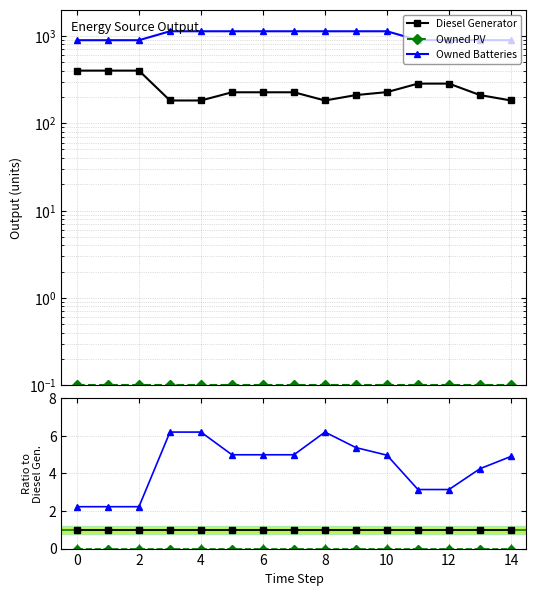

At how many categories does at least one series exceed 1?

15